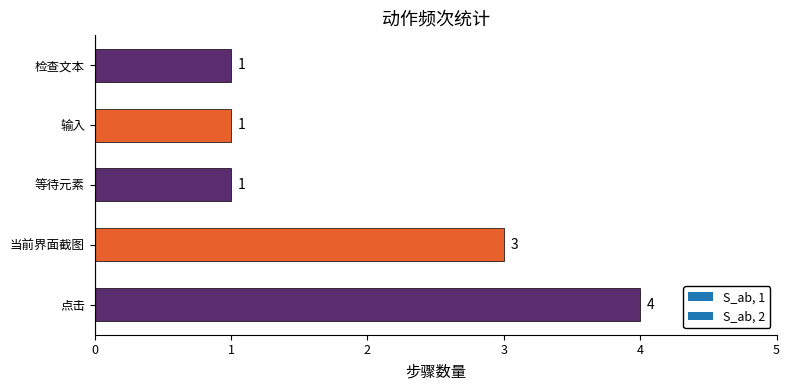

The value at 检查文本 is 1. True or false?

True